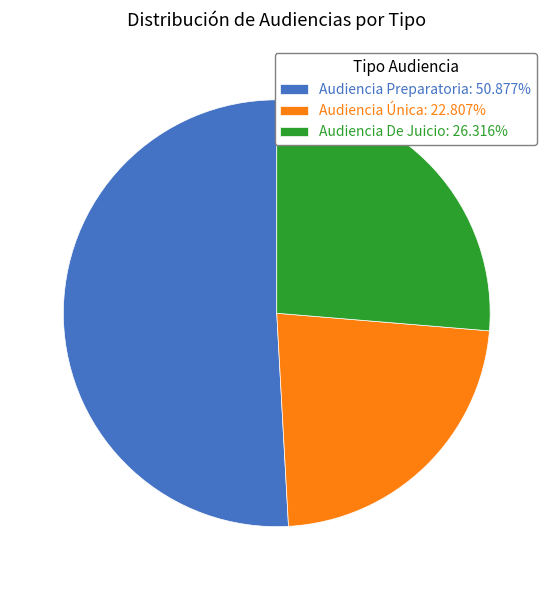

How many segments does this pie chart have?

3